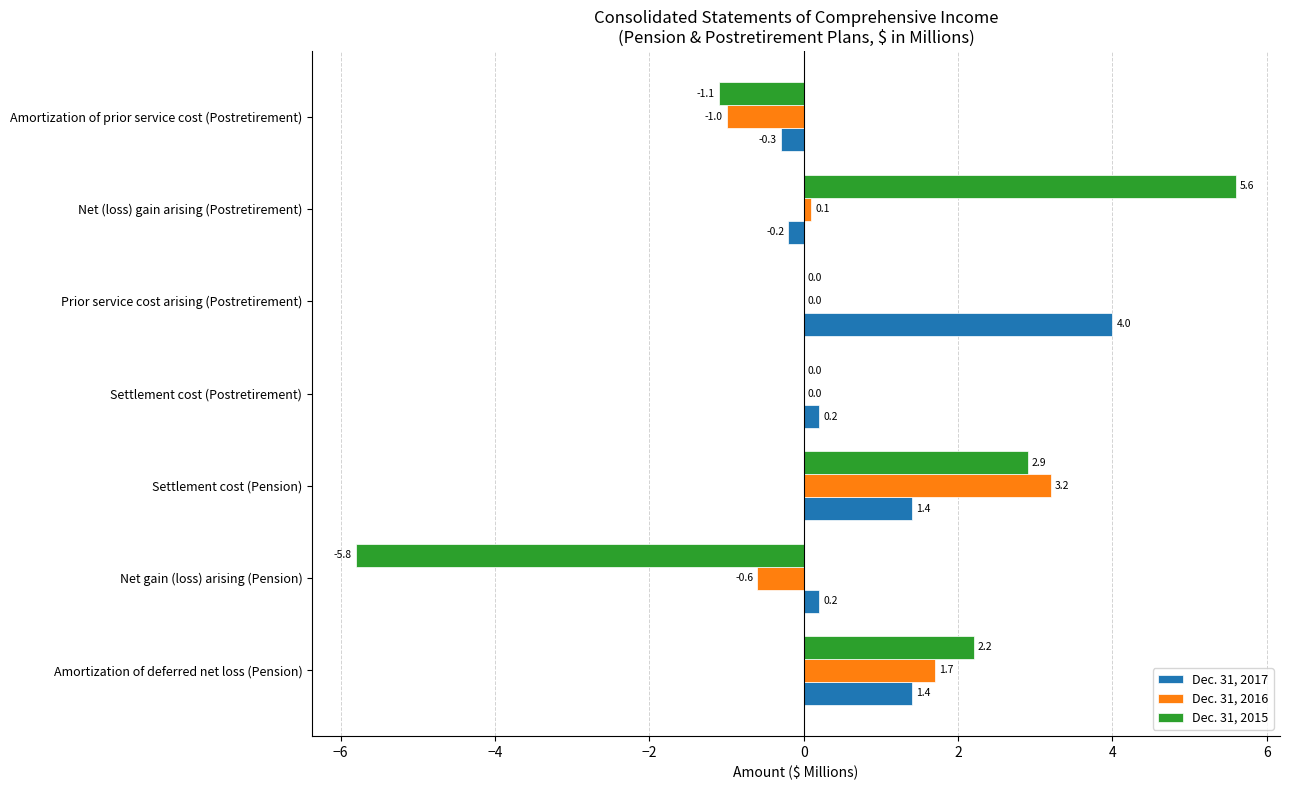

At which category does the chart reach its peak across all series?

Net (loss) gain arising (Postretirement)